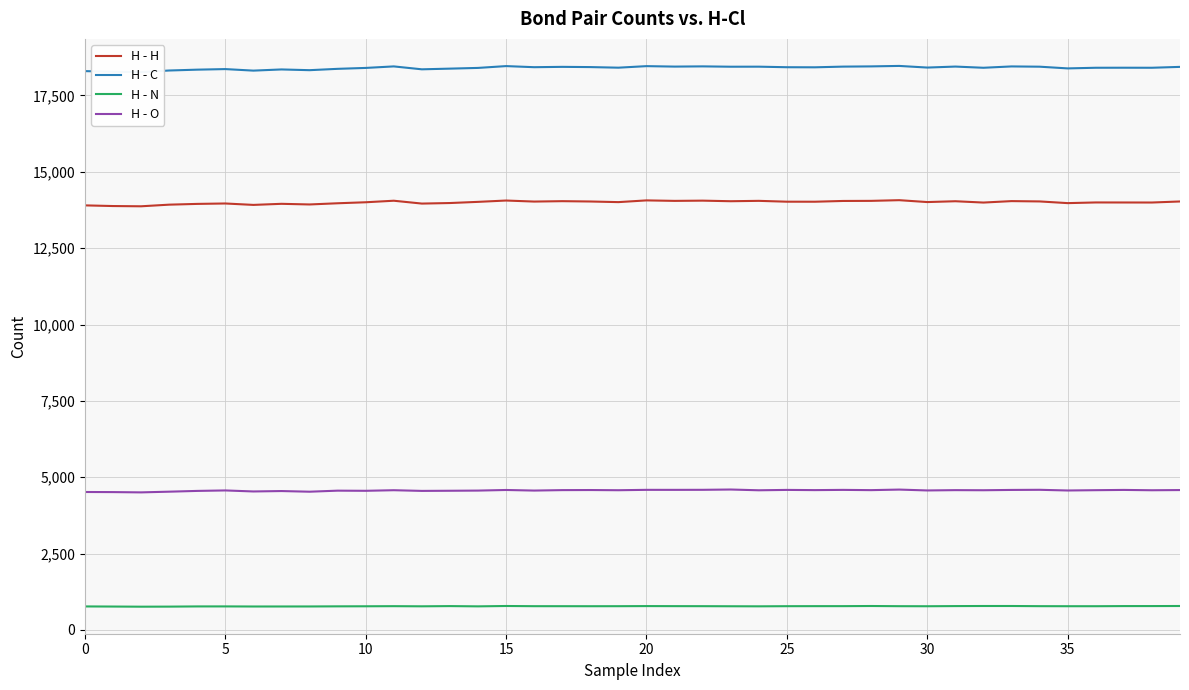

What is the sum of the H - N values at 25 and 30?

1555.7